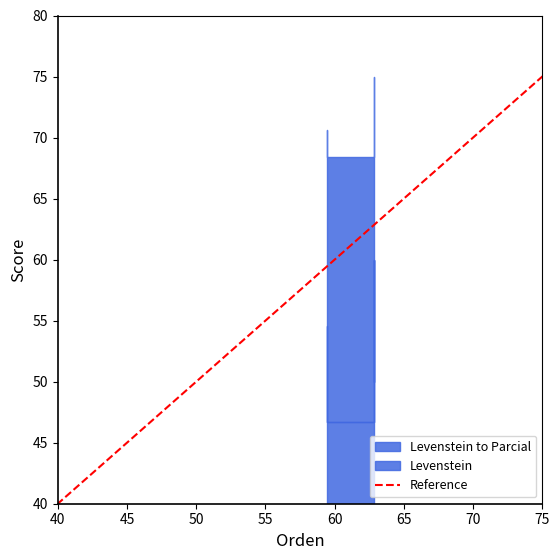

True or false: the data shows -59 at 40.

False